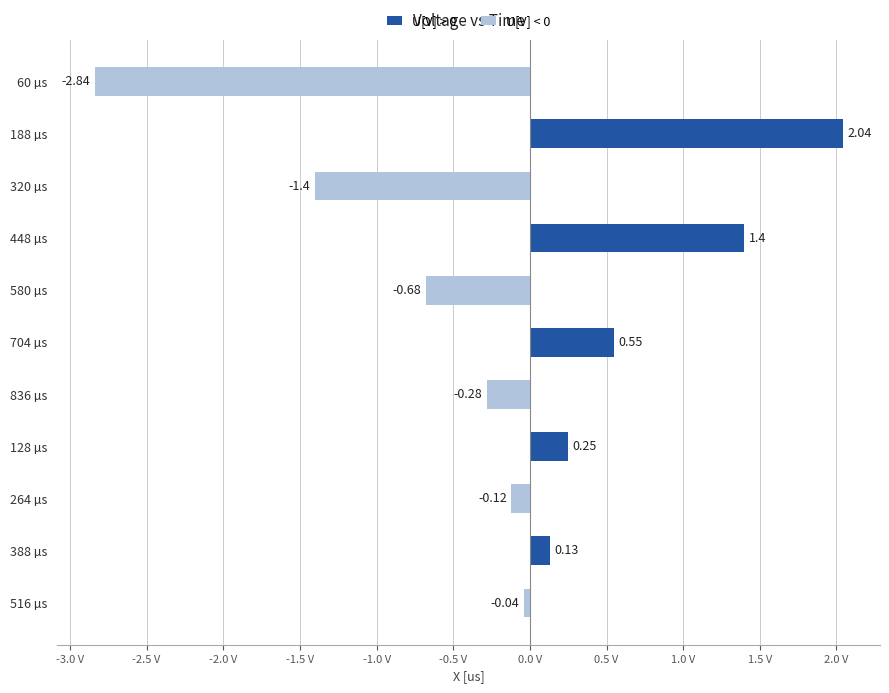

Rank the categories by value from lowest to highest.

60 µs, 320 µs, 580 µs, 836 µs, 264 µs, 516 µs, 388 µs, 128 µs, 704 µs, 448 µs, 188 µs